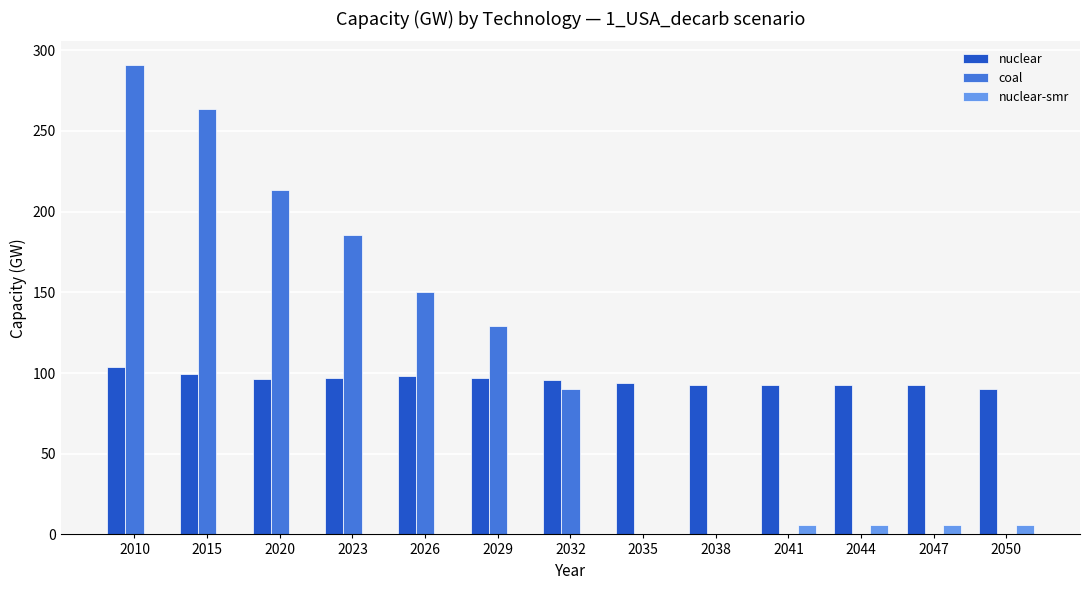

Read the nuclear value at 2035.

93.9